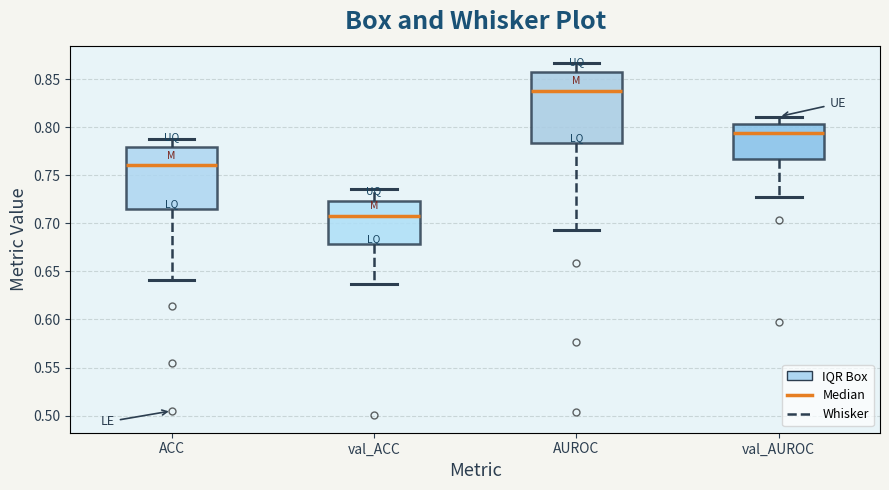

Reading left to right, transcribe this box plot: for each box, give where its median line is, the range the box spans, and where its two whiskers end, as read against the y-axis. The values are not printed on the chart, so give them approximately, as read against the axis.

ACC: median 0.760, box 0.715 to 0.780, whiskers 0.640 to 0.790
val_ACC: median 0.705, box 0.680 to 0.725, whiskers 0.635 to 0.735
AUROC: median 0.840, box 0.785 to 0.860, whiskers 0.695 to 0.865
val_AUROC: median 0.795, box 0.765 to 0.805, whiskers 0.730 to 0.810